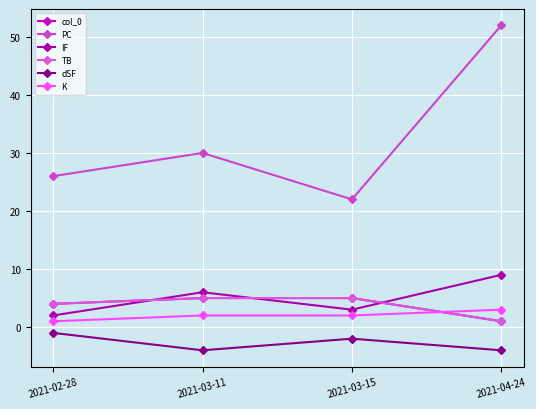

Does the chart have visible grid lines?

Yes